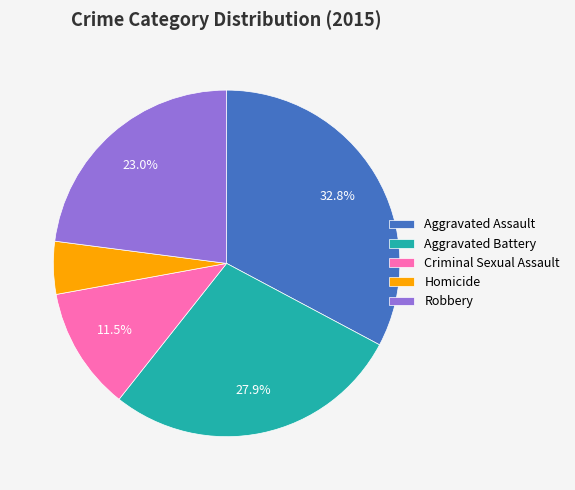

To the nearest percent, what is the average slice percentage?

20%